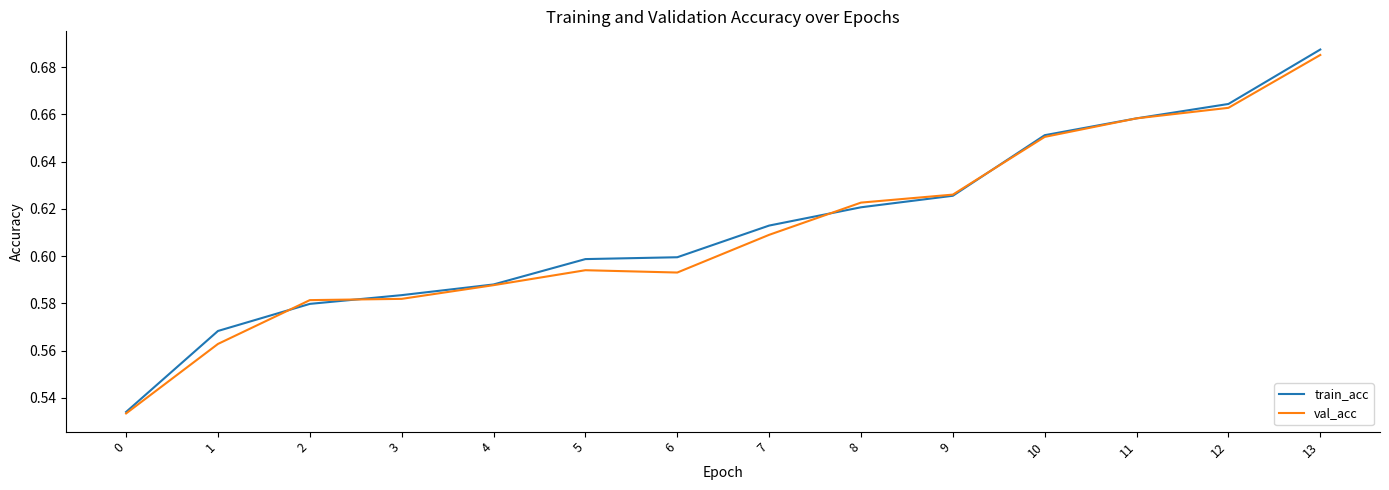

Rank the series at 1 from highest to lowest value.

train_acc, val_acc